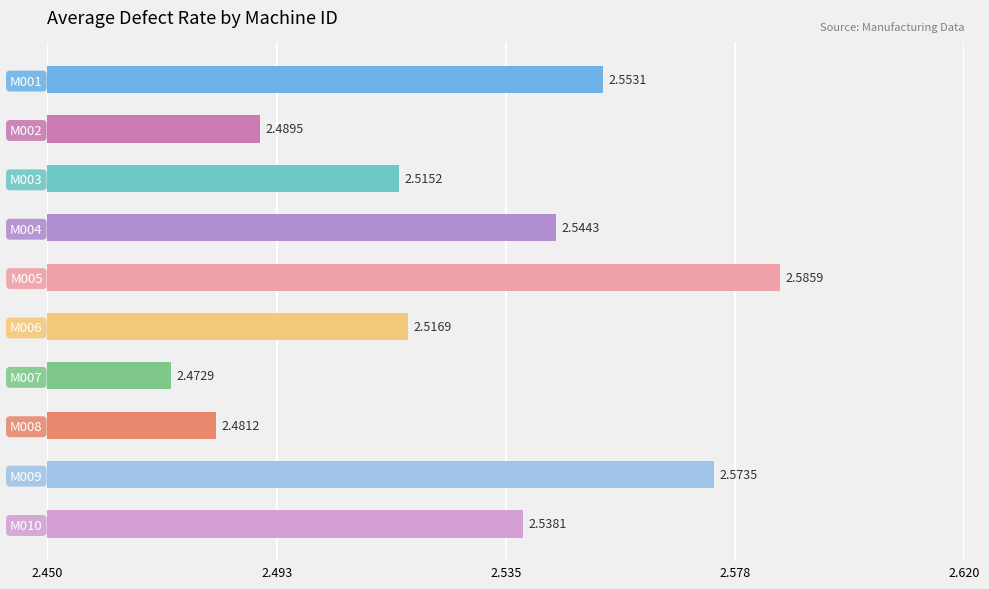

How many values are between 2 and 3?

10